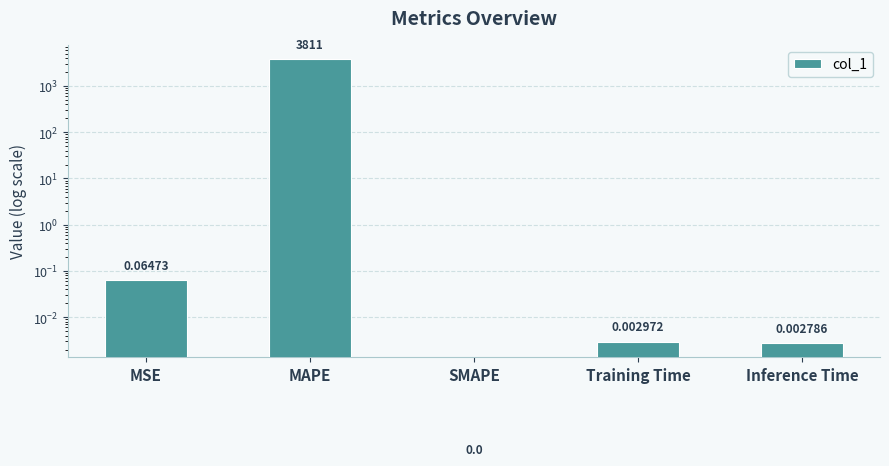

What is the difference between the maximum and minimum values?

3811.4